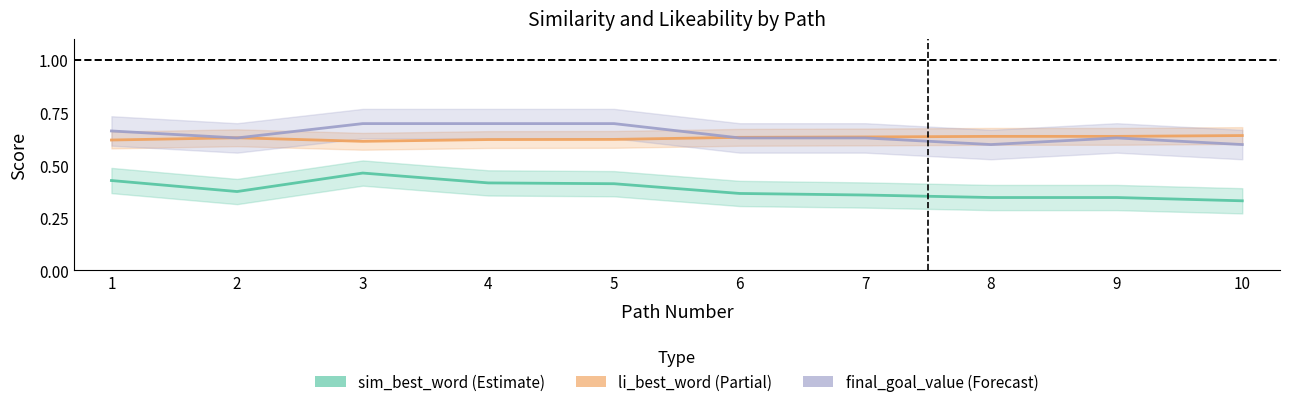

How many times do final_goal_value and li_best_word cross each other?

3